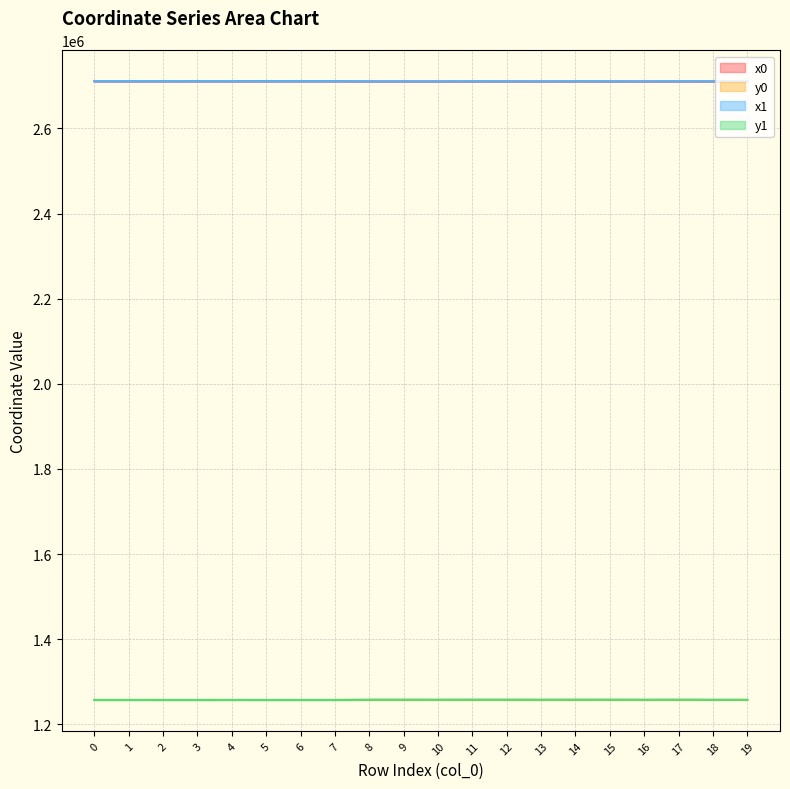

At which category does y1 reach its first local valley?

3